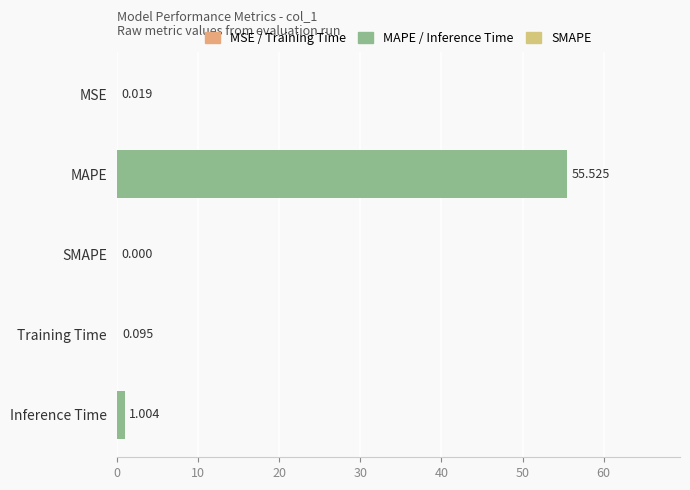

Are the bars horizontal?

Yes